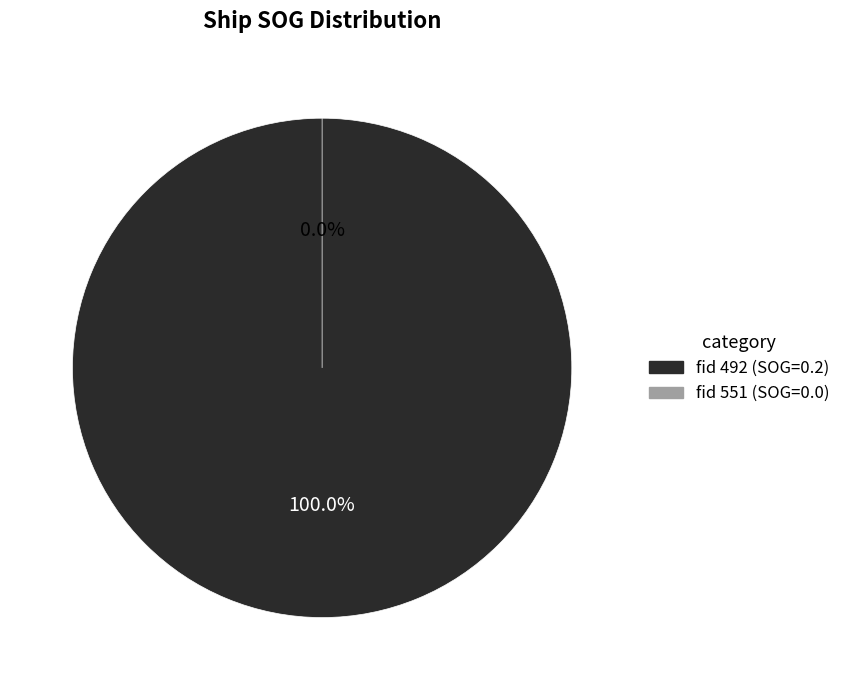

Combined, what portion of the pie is 551 and 492?

100.0%